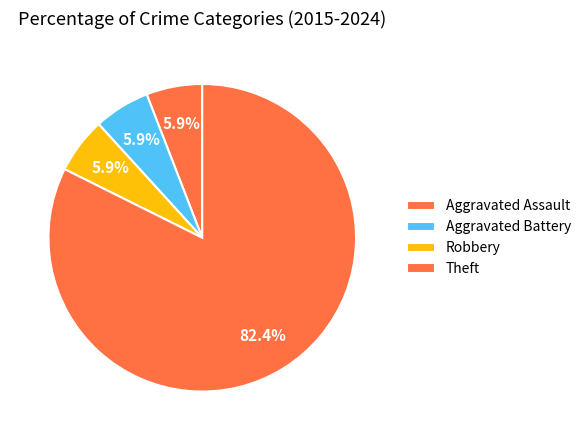

Count the number of slices in the pie.

4